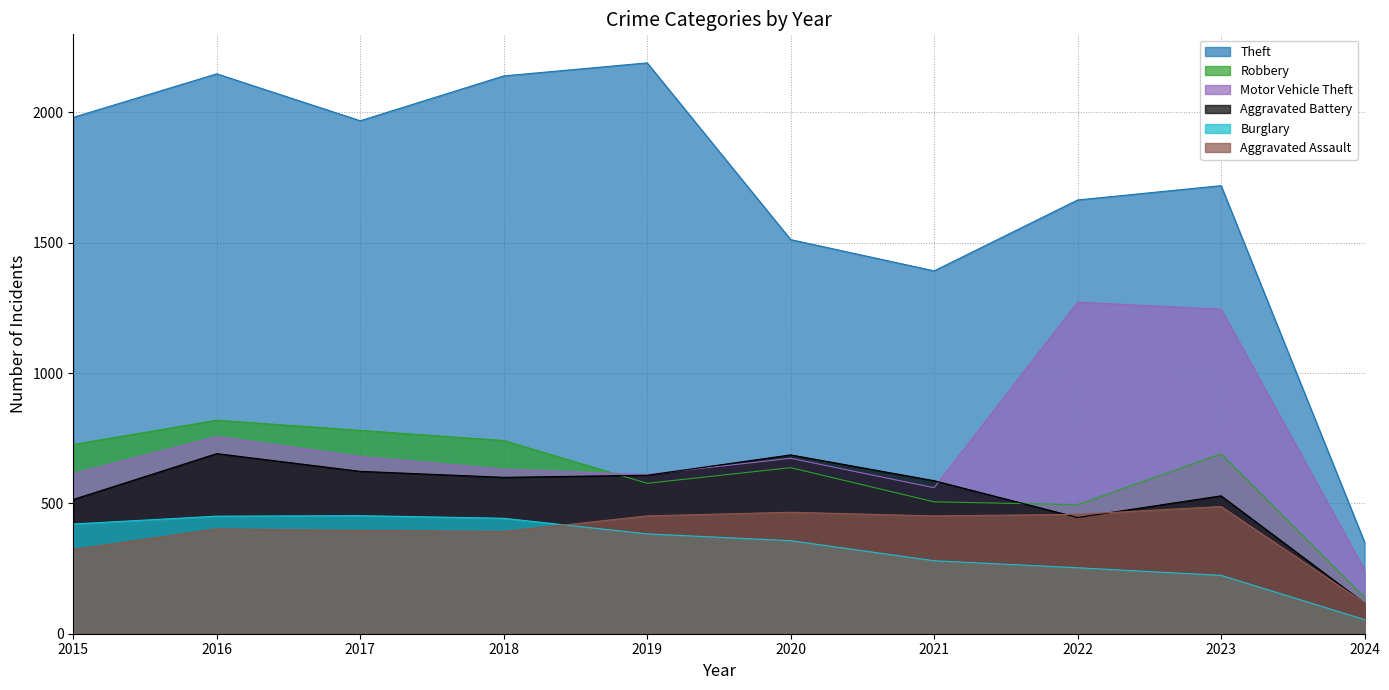

How many interior local peaks does the Aggravated Assault series have?

3